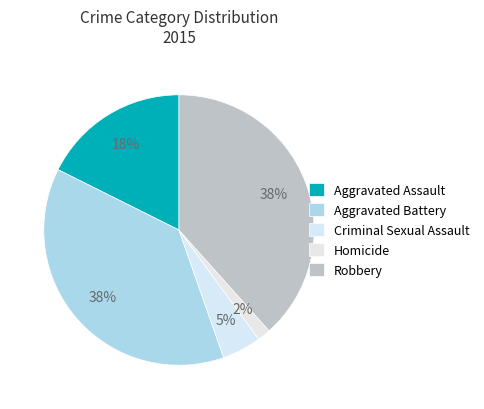

How many segments does this pie chart have?

5